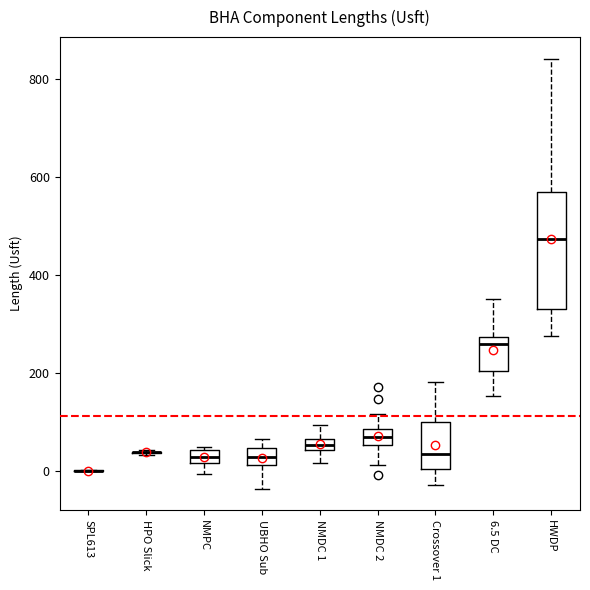

Where is the upper edge of the box for HWDP on the y-axis? The values are not printed on the chart, so give them approximately, as read against the axis.

560